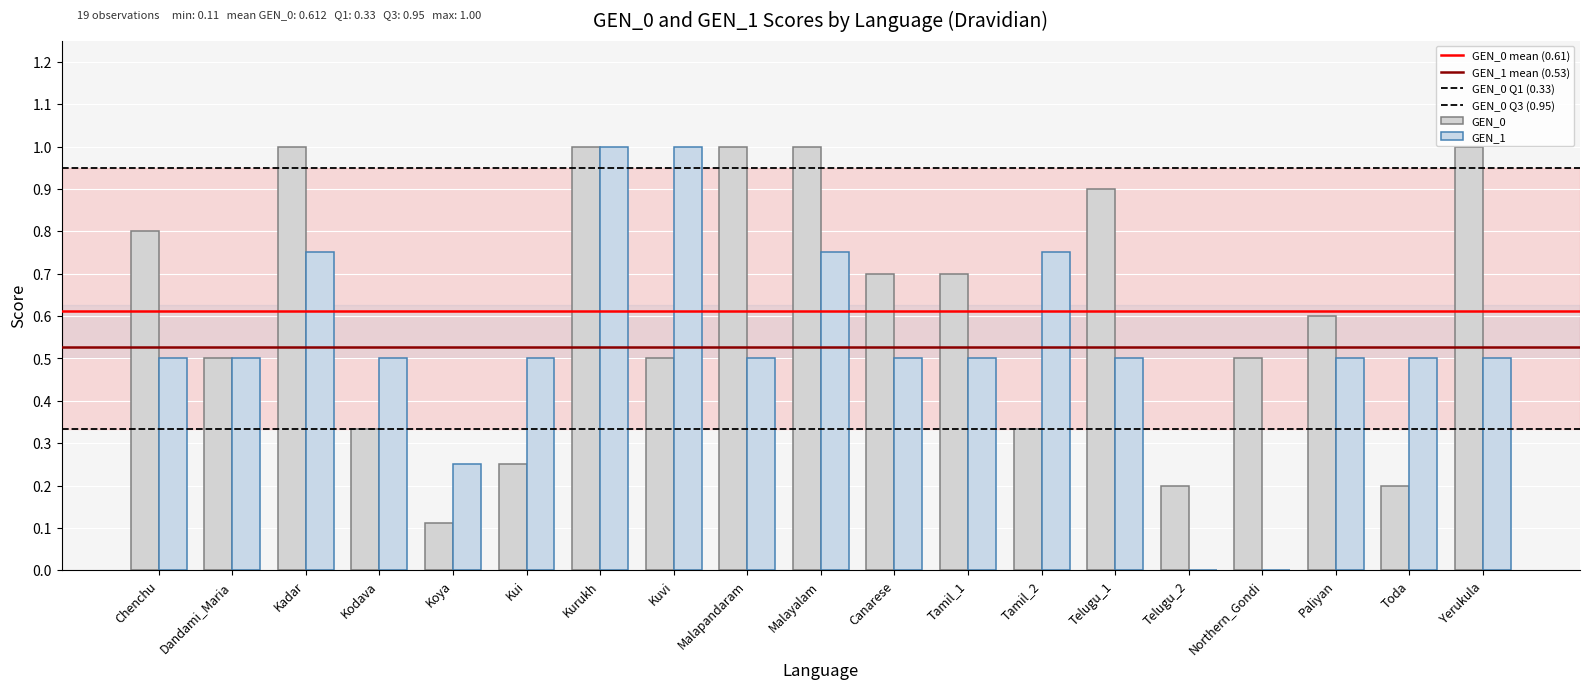

Count the GEN_0 values in the range 0 to 1.

19